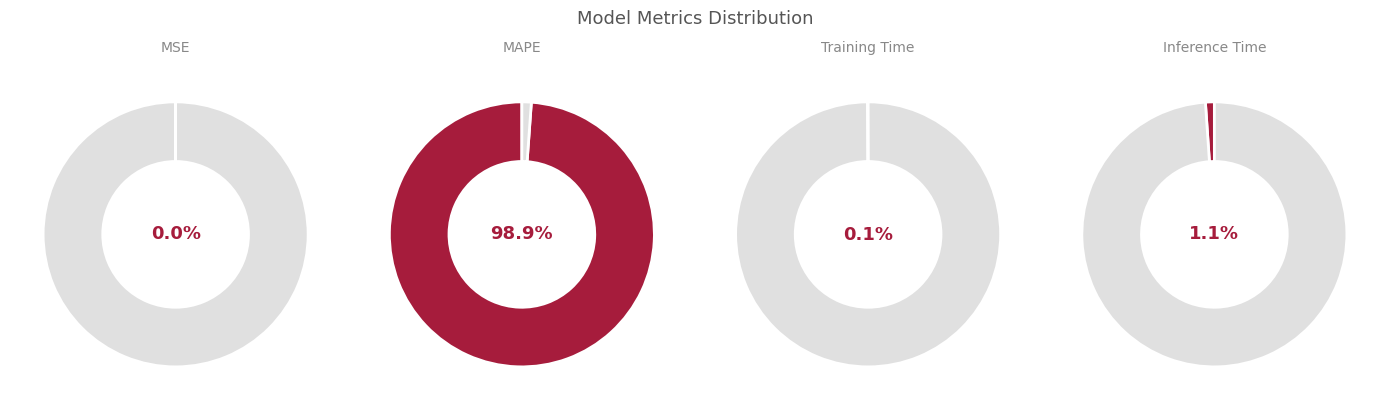

Is there a majority slice in this chart?

Yes